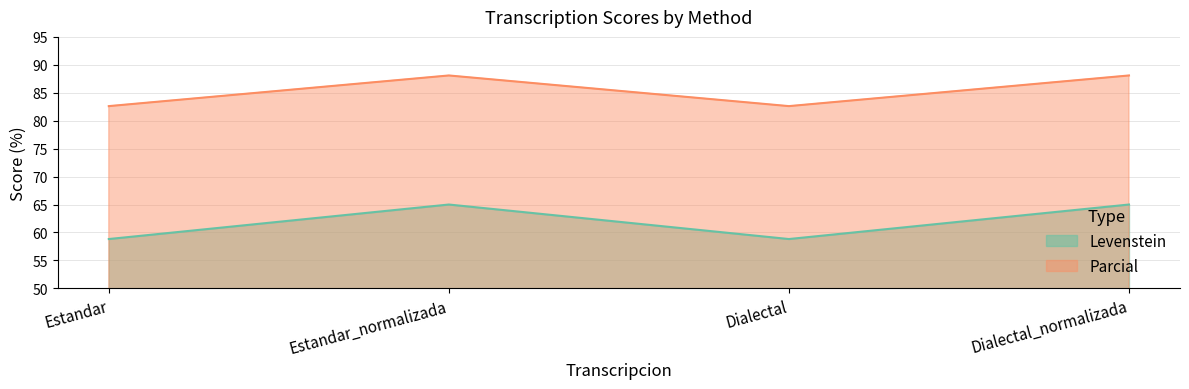

Which series has the largest total across all categories?

Parcial